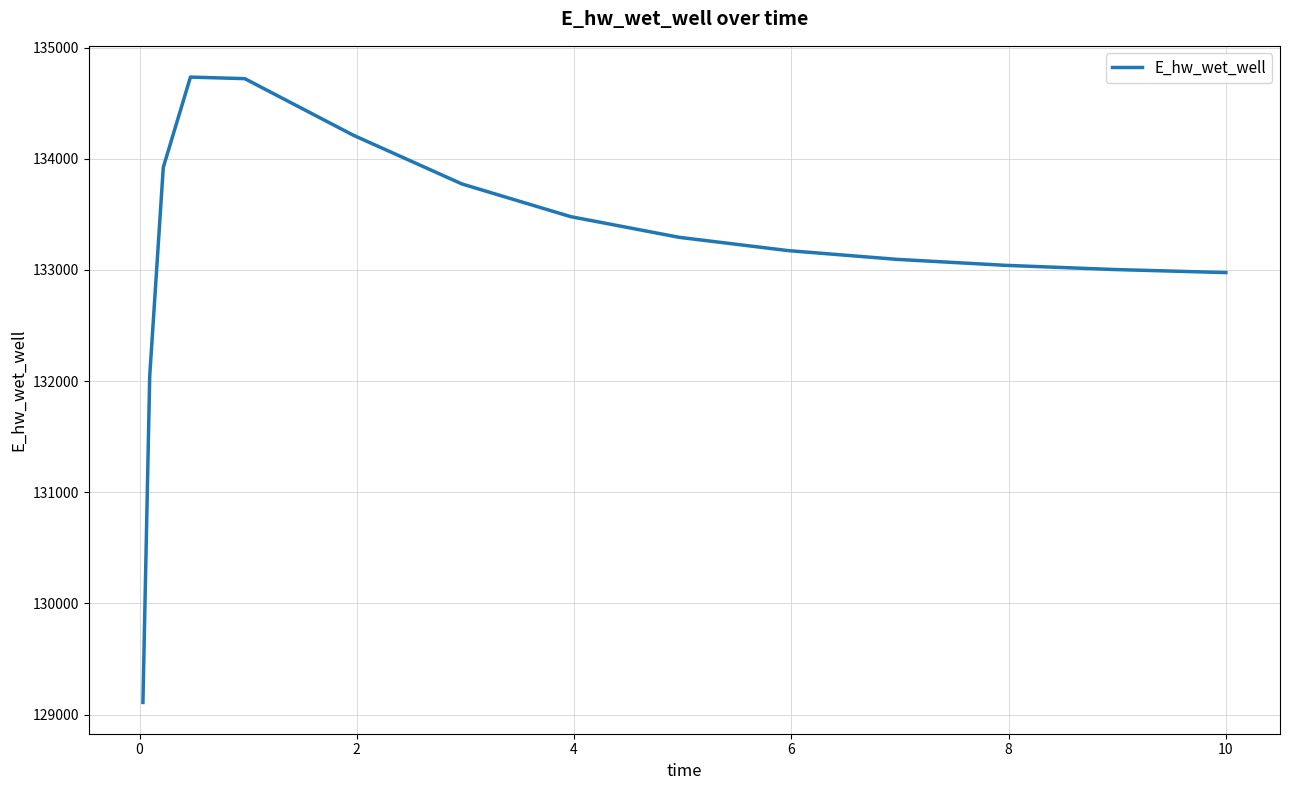

How many series are shown in this chart?

1